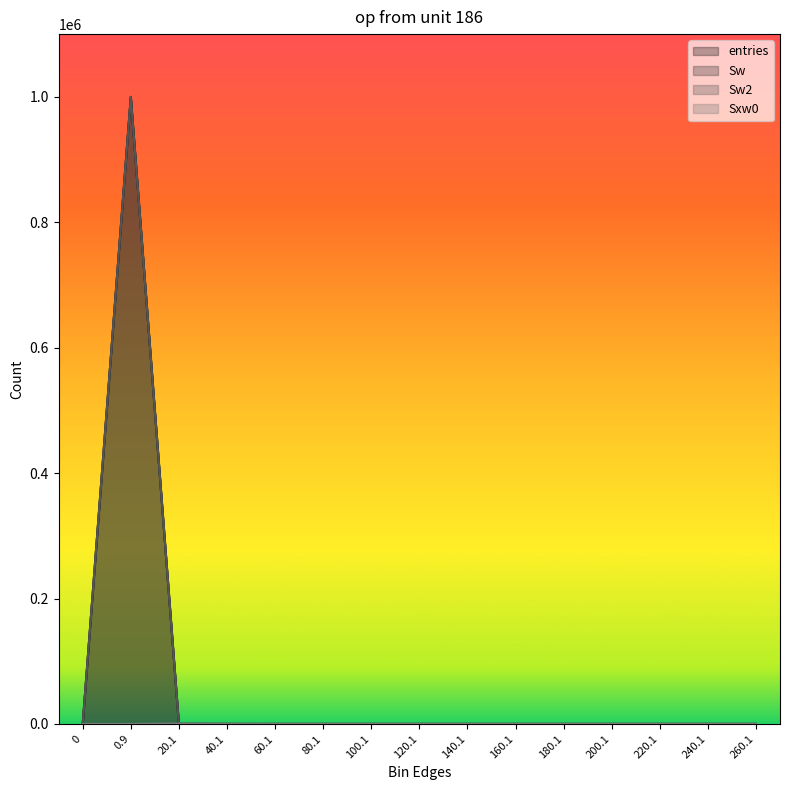

Rank the series by their maximum value, from lowest to highest.

Sxw0, entries, Sw, Sw2